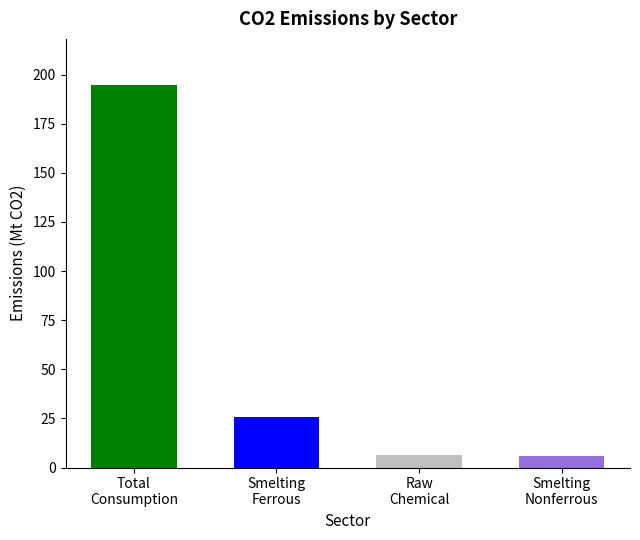

What value does the data have at Total
Consumption?

194.8